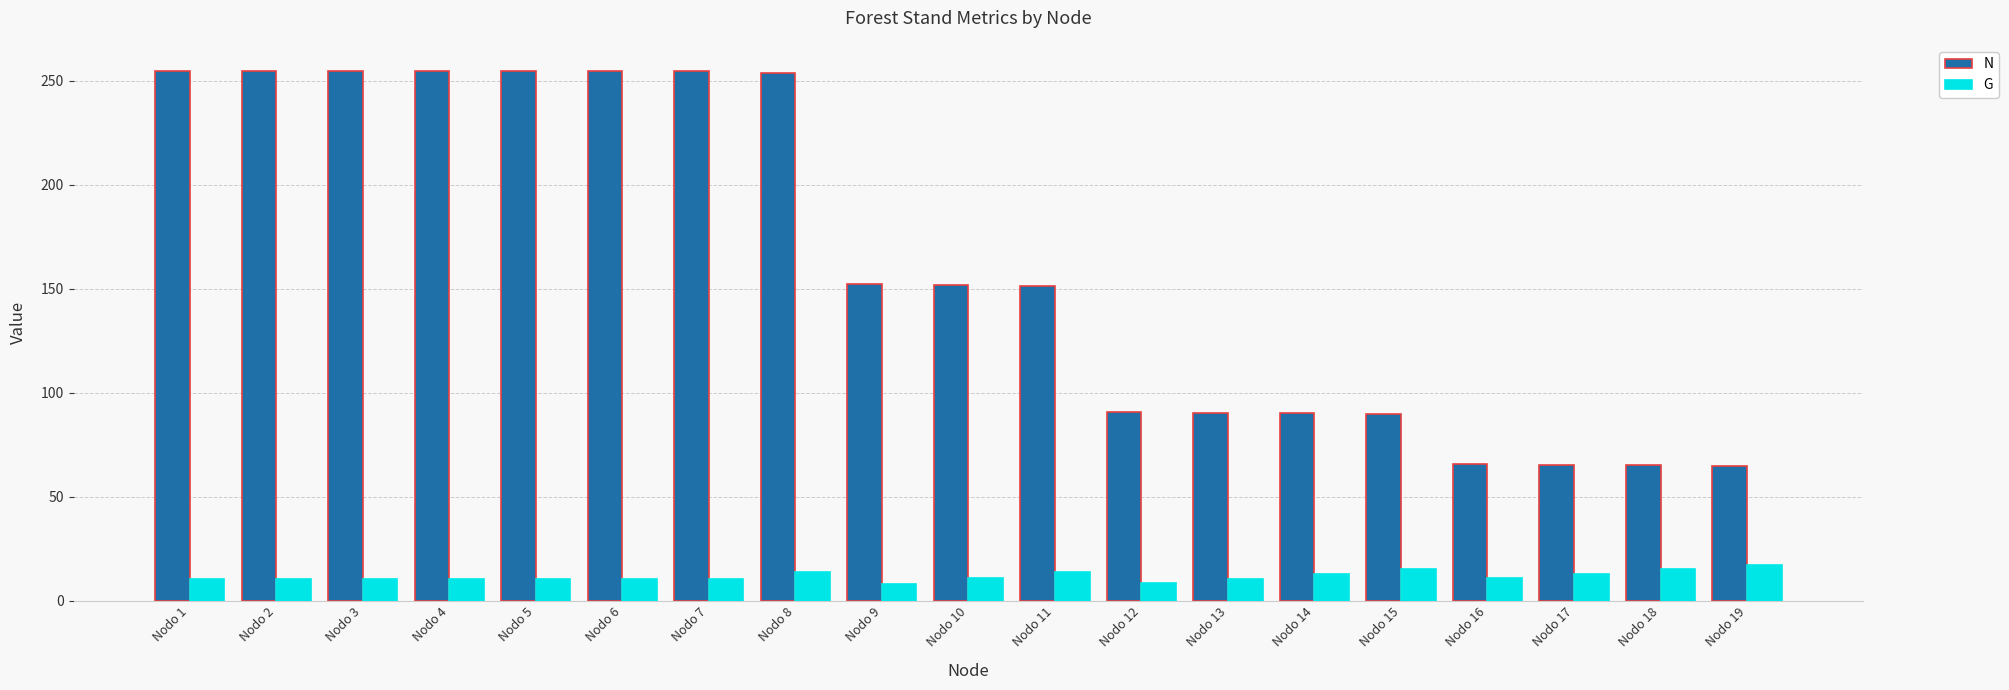

At which label does N first exceed 151?

Nodo 1